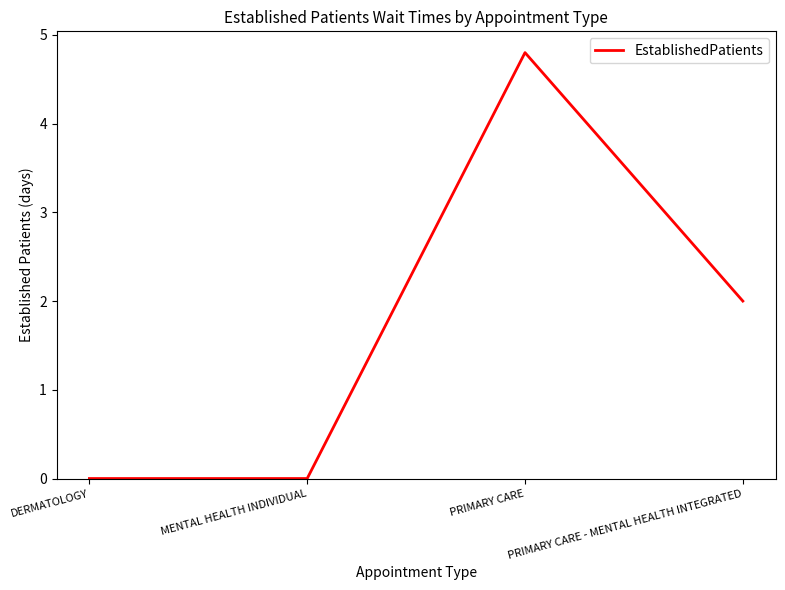

What is the change in value from DERMATOLOGY to PRIMARY CARE - MENTAL HEALTH INTEGRATED?

+2.0